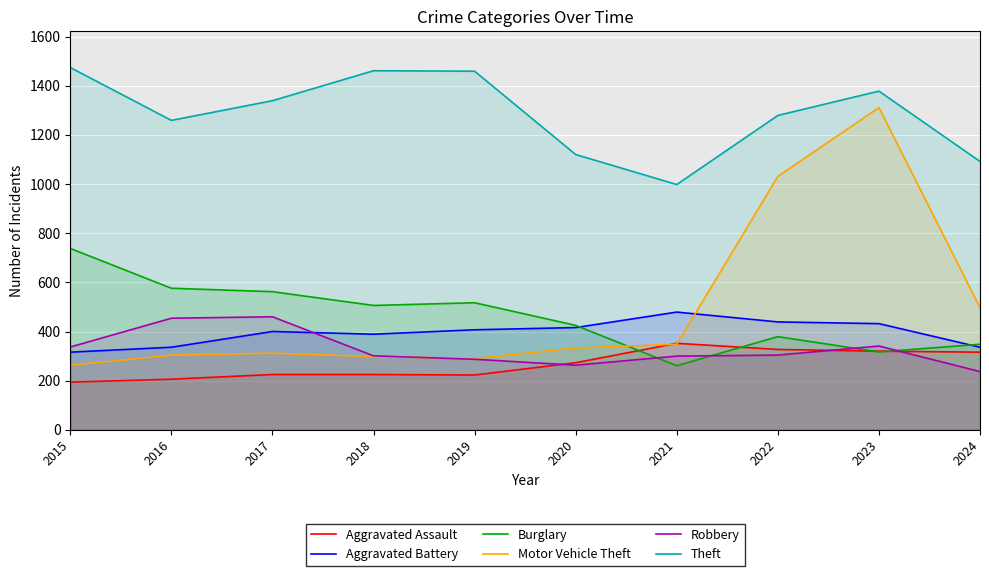

How many categories are shown in the chart?

10